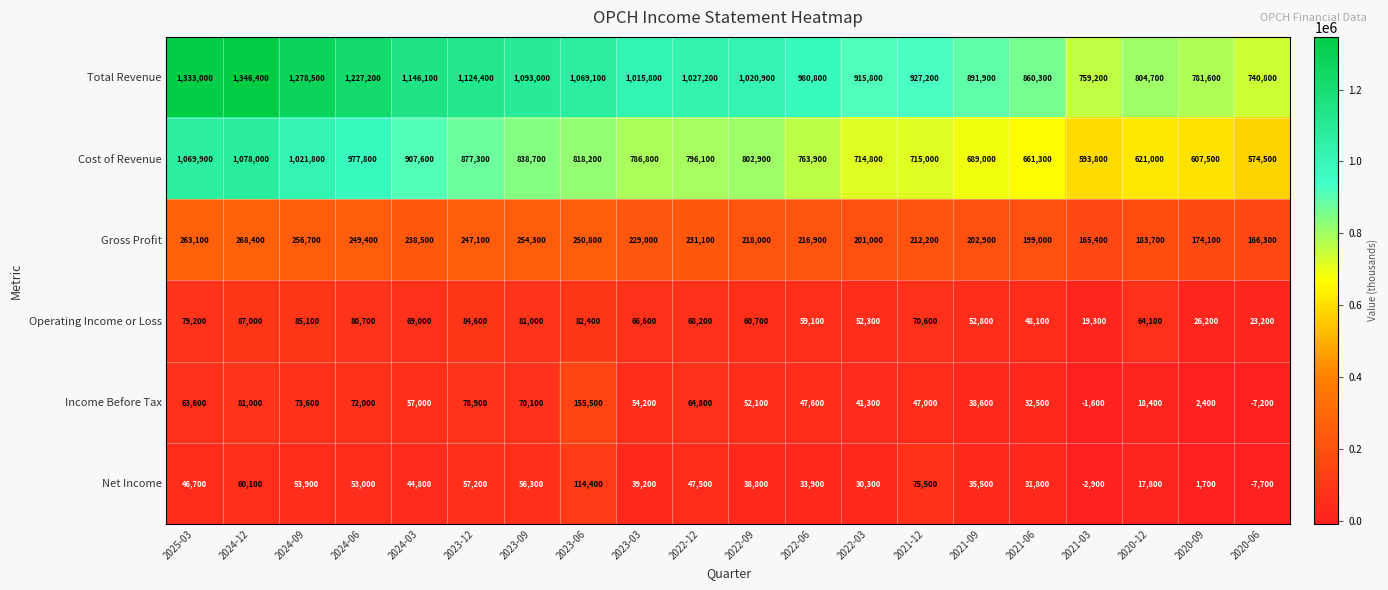

Which series has the largest total across all categories?

Total Revenue